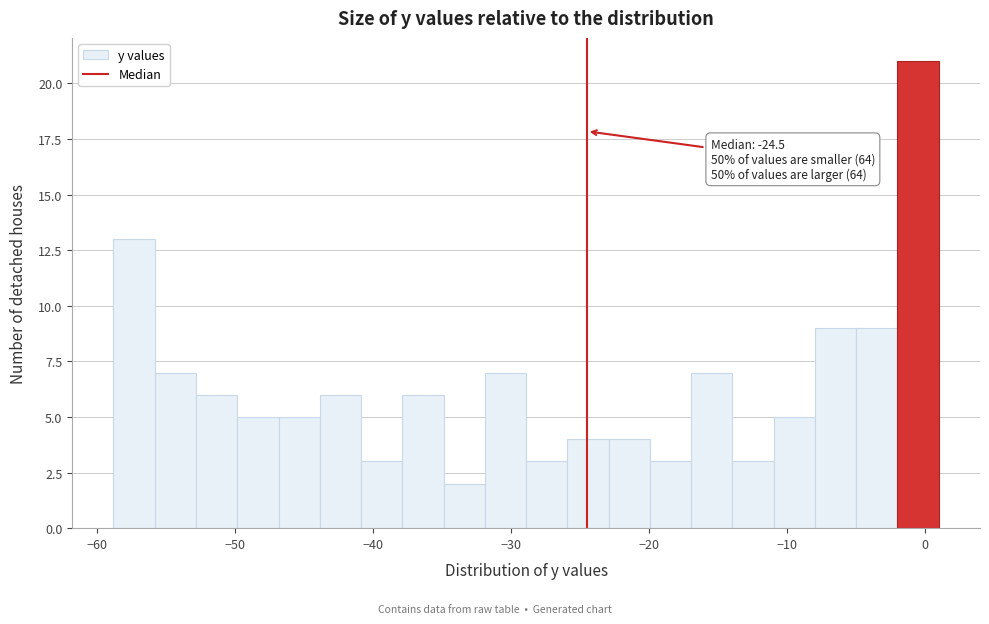

Read against the x-axis, roughly where is the centre of the tallest bar?

0